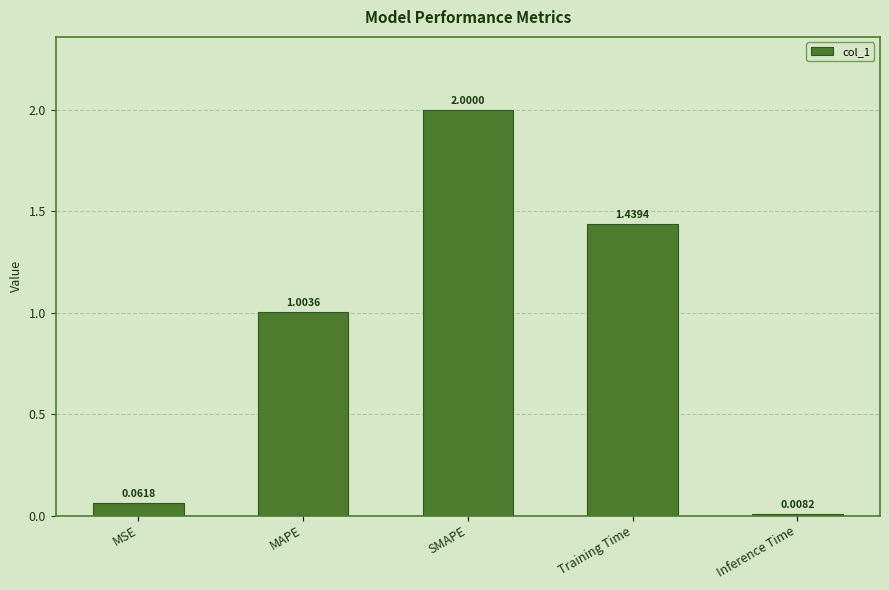

At which label is the value closest to 1?

MAPE